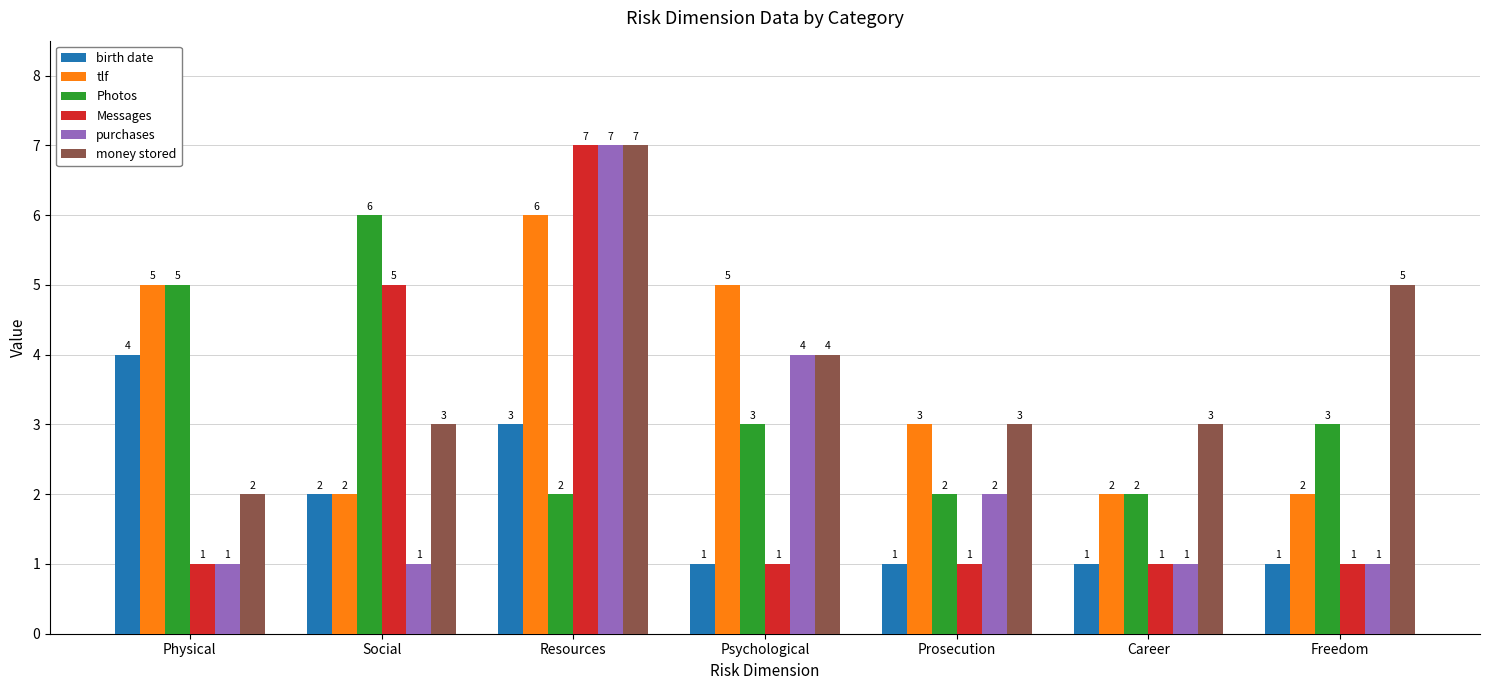

What is the label of the 7th bar from the left?

Freedom